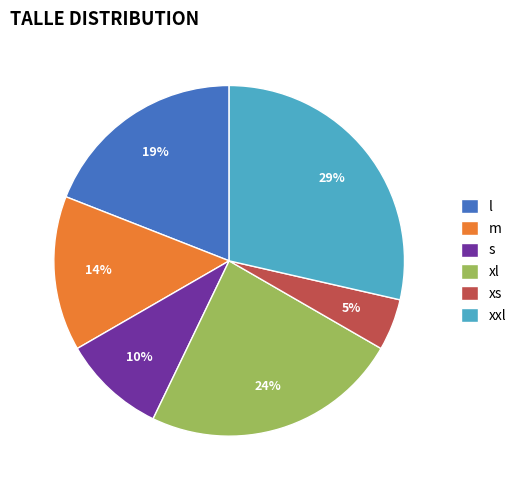

Count the number of slices in the pie.

6